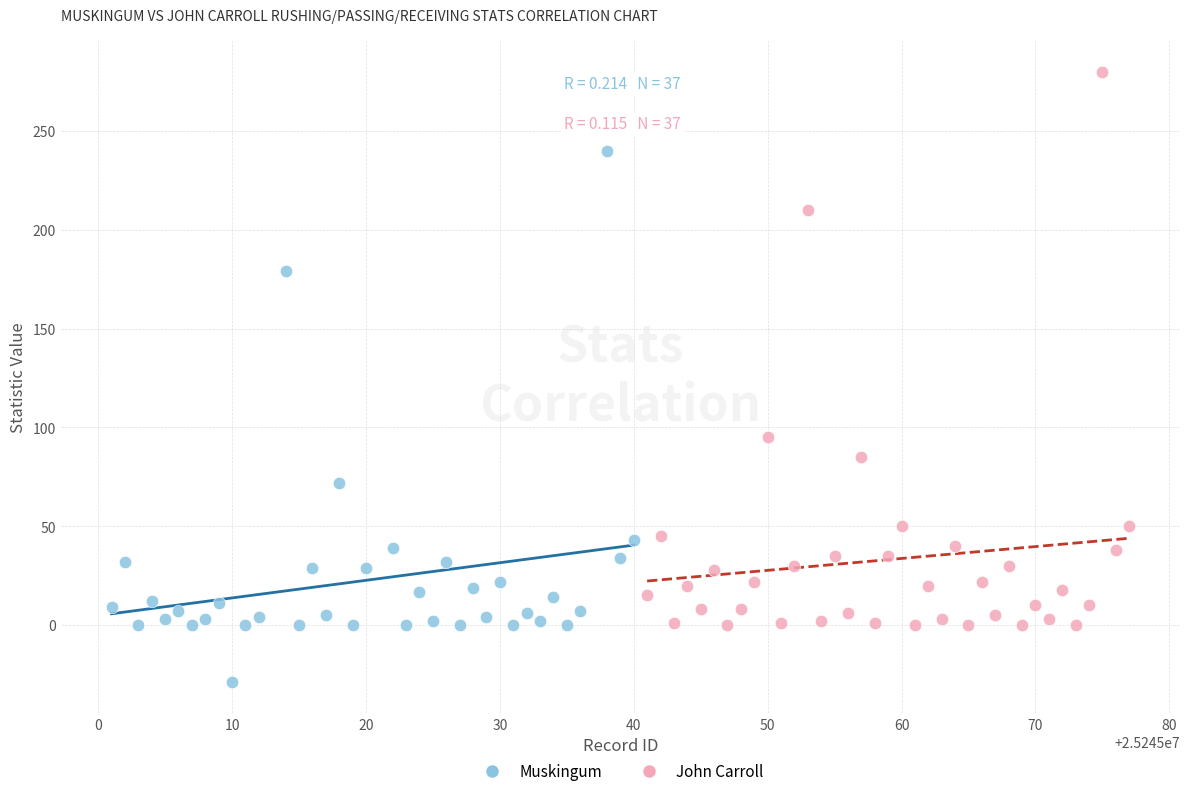

Which series contains the lowest Y value?

Muskingum